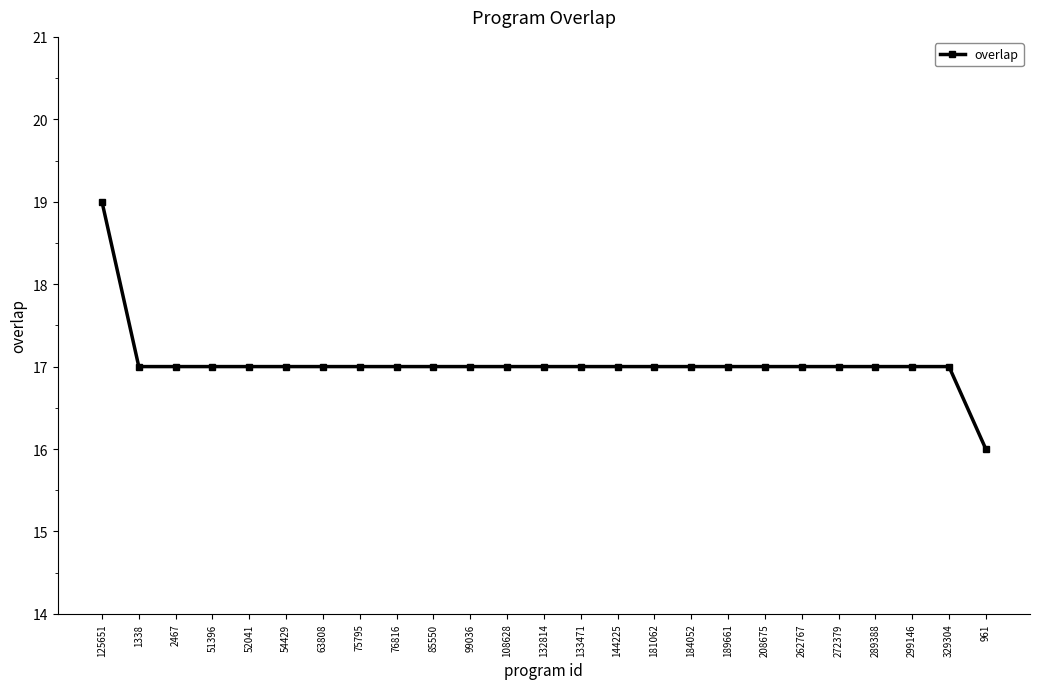

The chart shows a value of 7 at 75795. True or false?

False